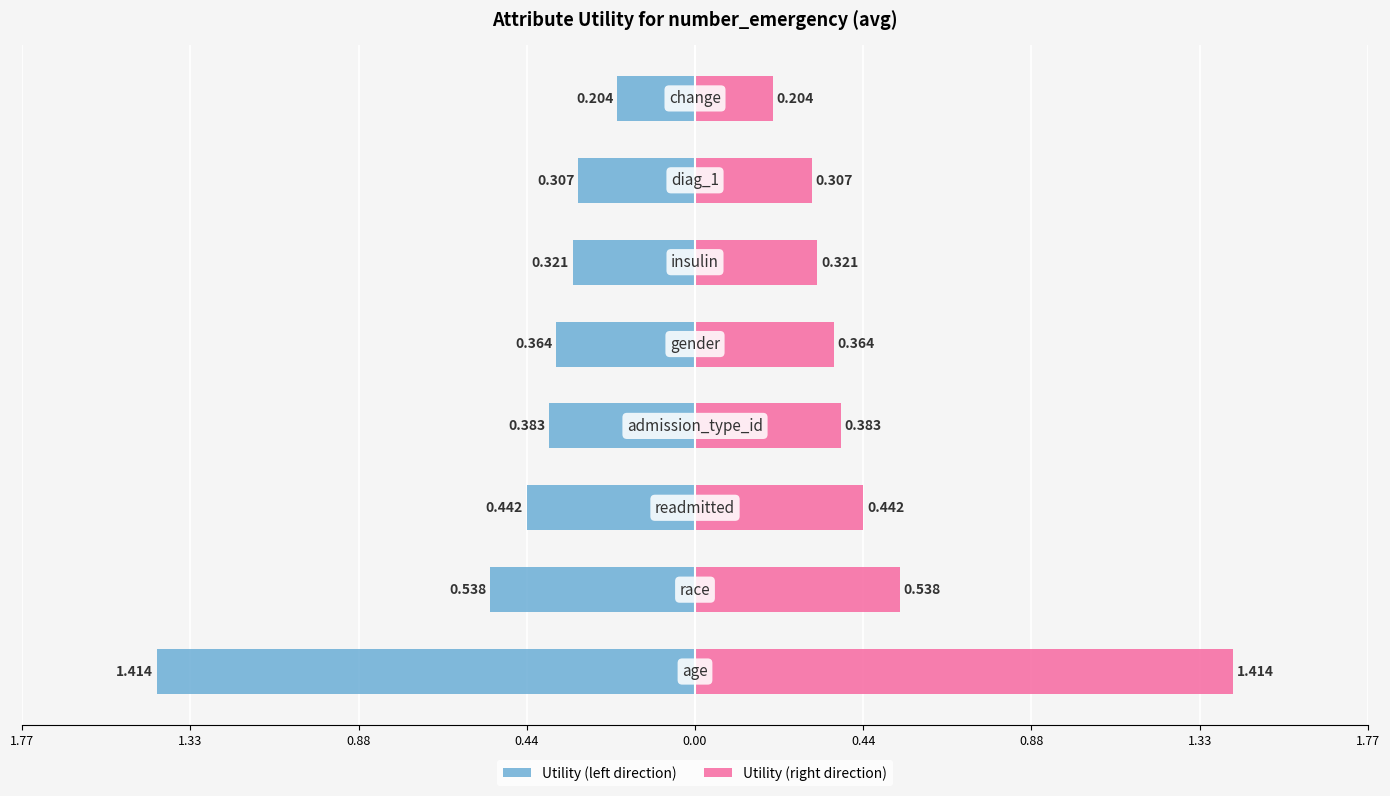

Reading left to right, what are all the values shown in this chart?

Utility (left): -1.4	-0.5	-0.4	-0.4	-0.4	-0.3	-0.3	-0.2
Utility (right): 1.4	0.5	0.4	0.4	0.4	0.3	0.3	0.2